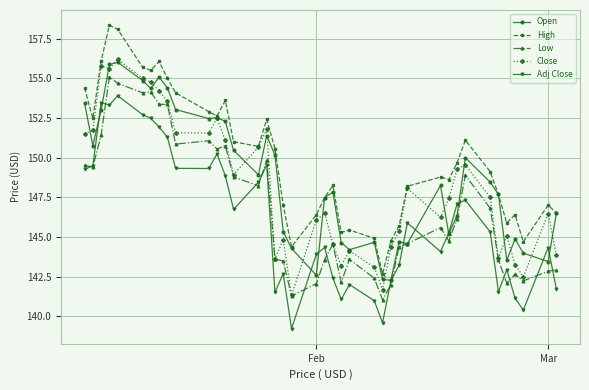

True or false: Adj Close and High intersect in this chart.

False